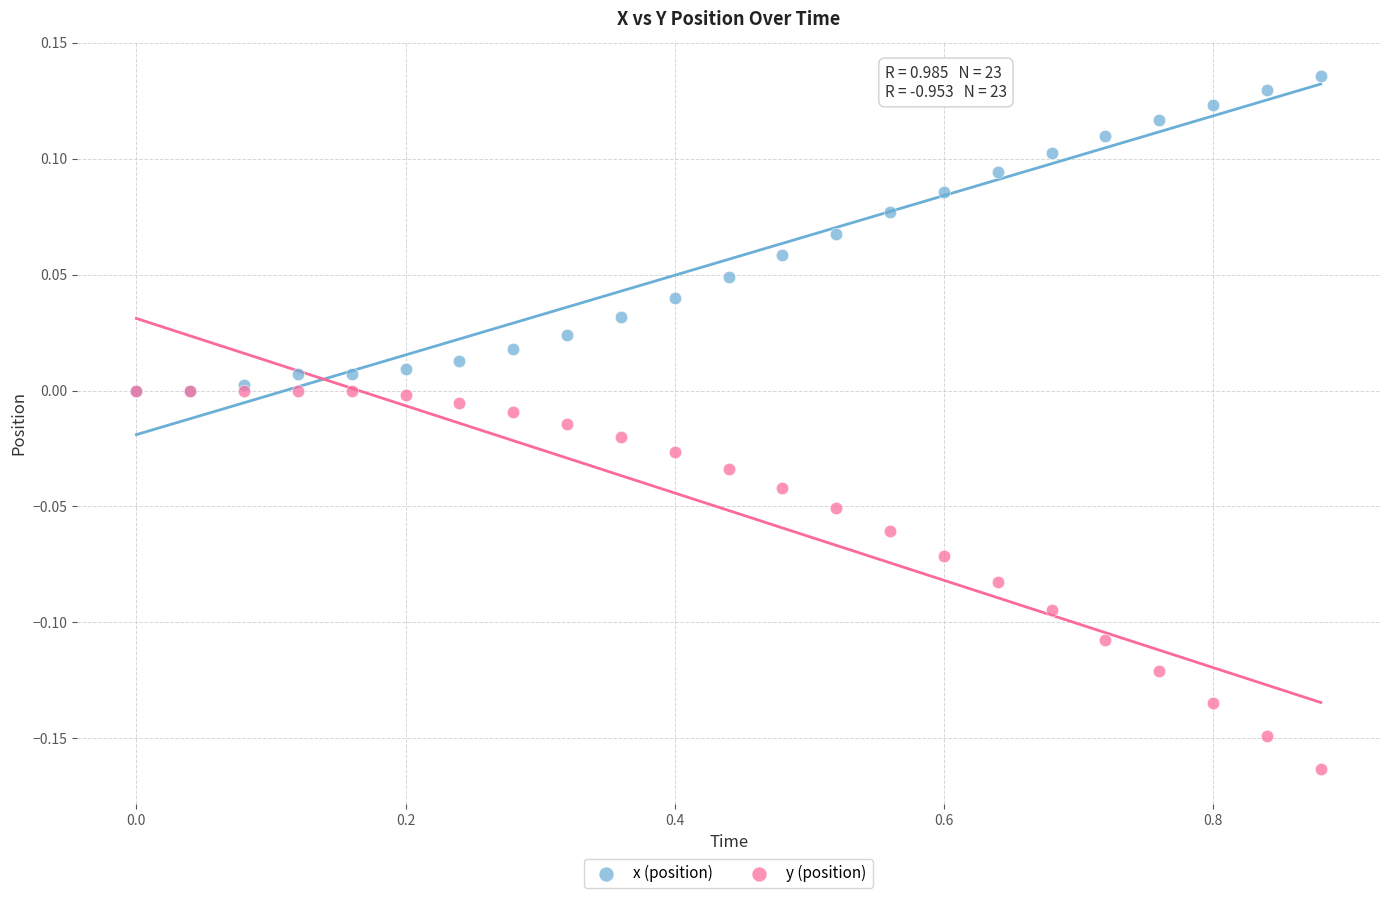

What are all the series names shown in the legend?

x (position), y (position)